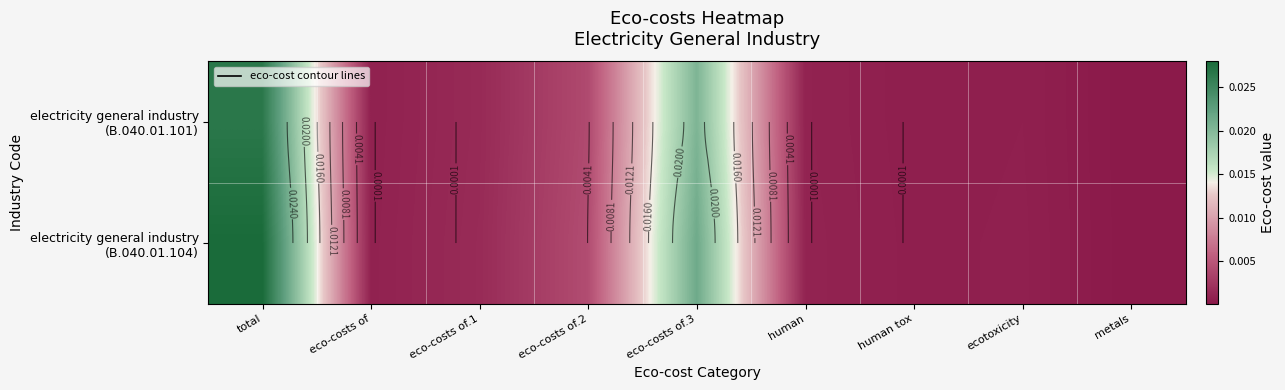

Between eco-costs of.1 and human tox, which is larger?

eco-costs of.1